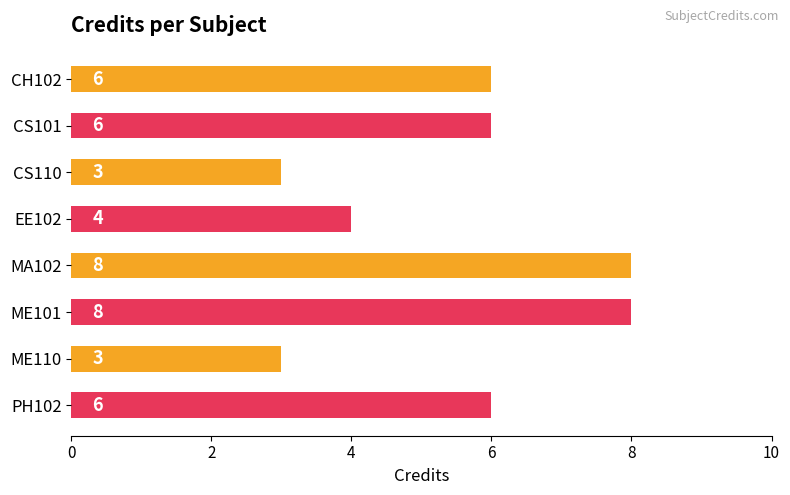

Does the chart contain any negative values?

No